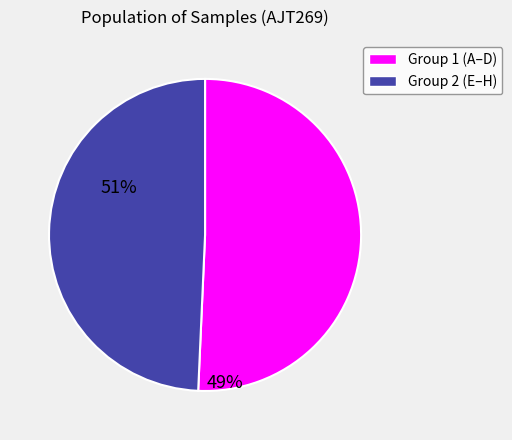

Is there any slice that represents more than half of the pie?

Yes